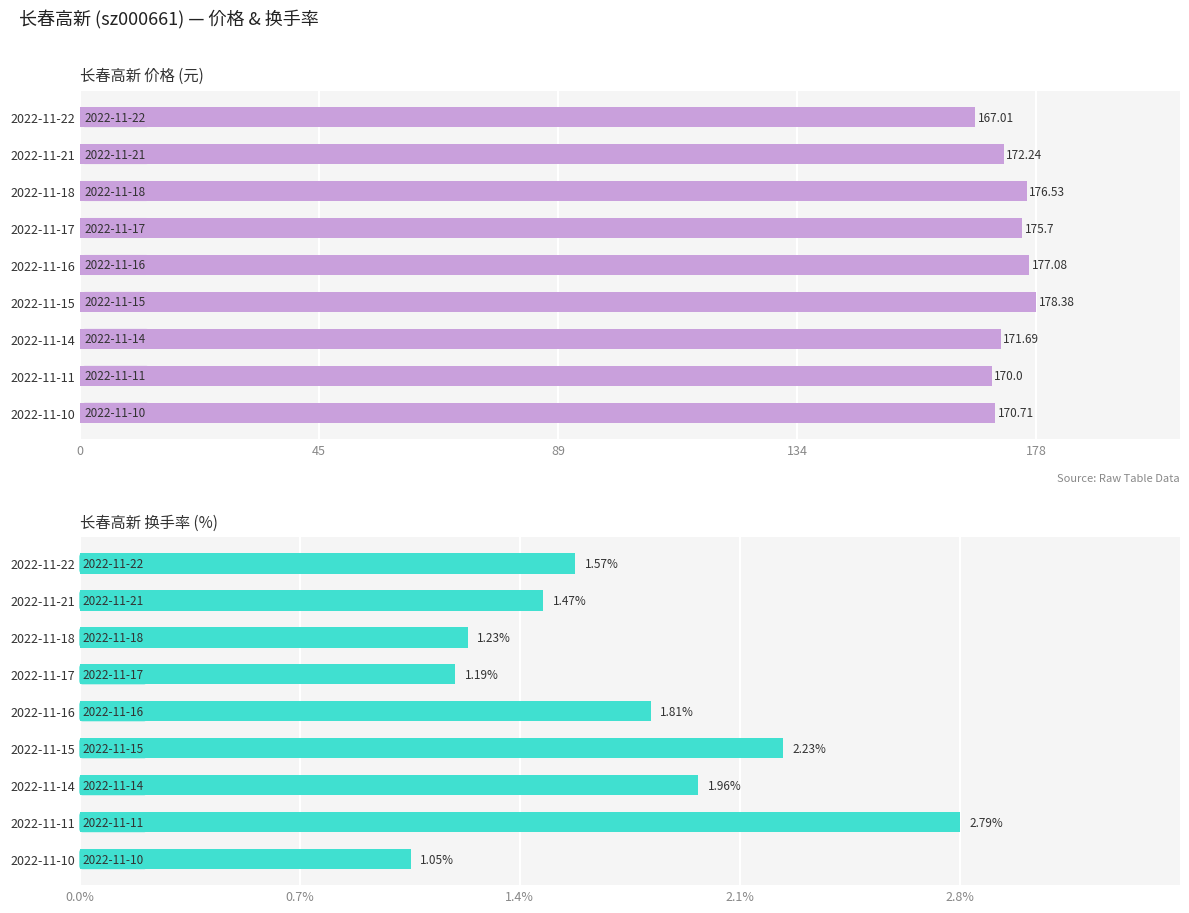

What is the sum of all 换手率 values?

15.3